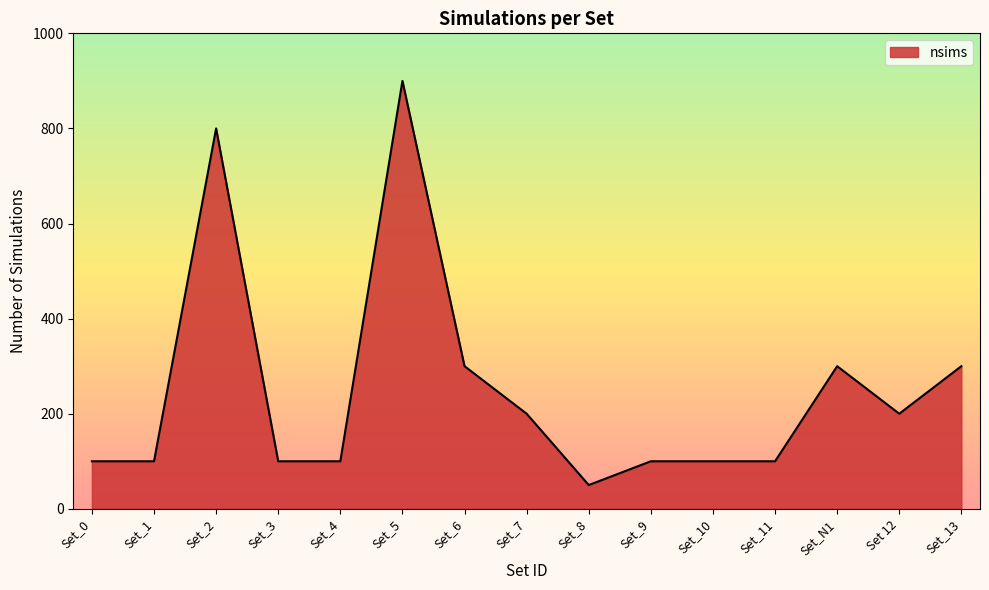

Which label corresponds to the largest value in the chart?

Set_5